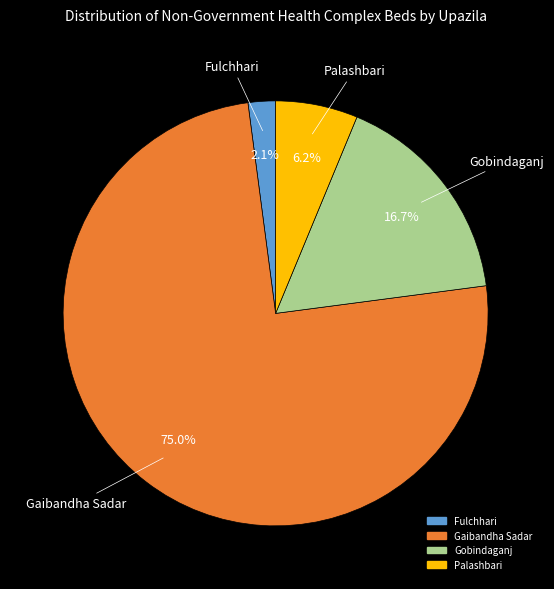

What is the smallest slice in the pie chart?

Fulchhari